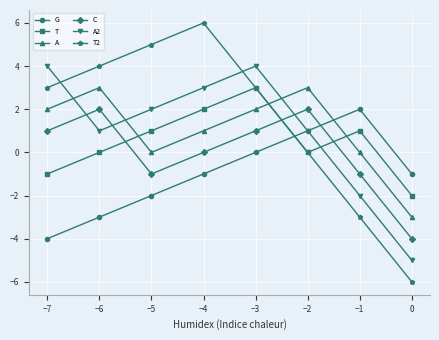

How many values in C are below zero?

3